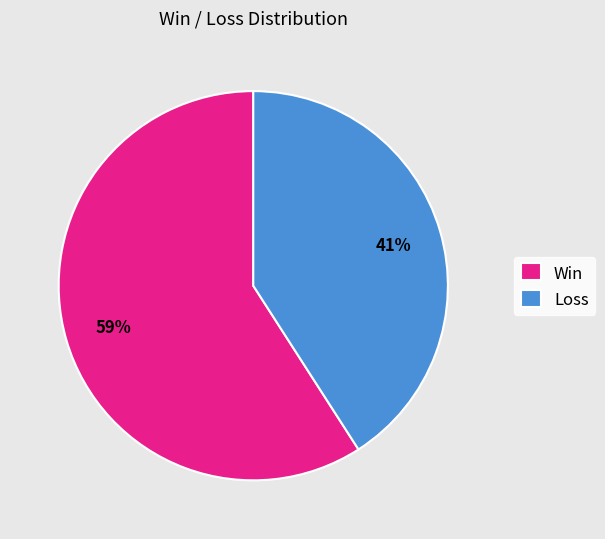

Which slice is the largest?

Win